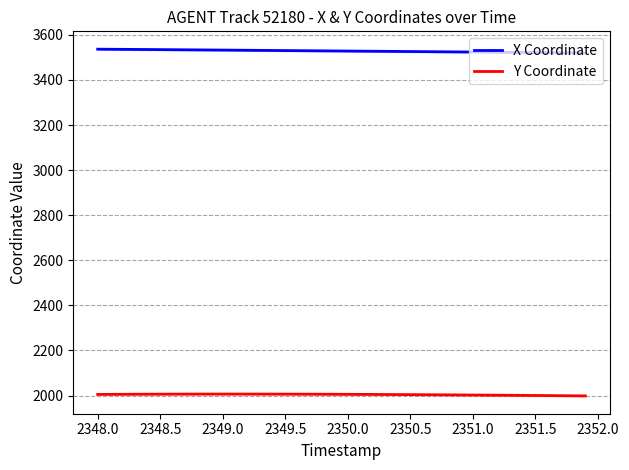

What is the highest value of the Y Coordinate series?

2006.6